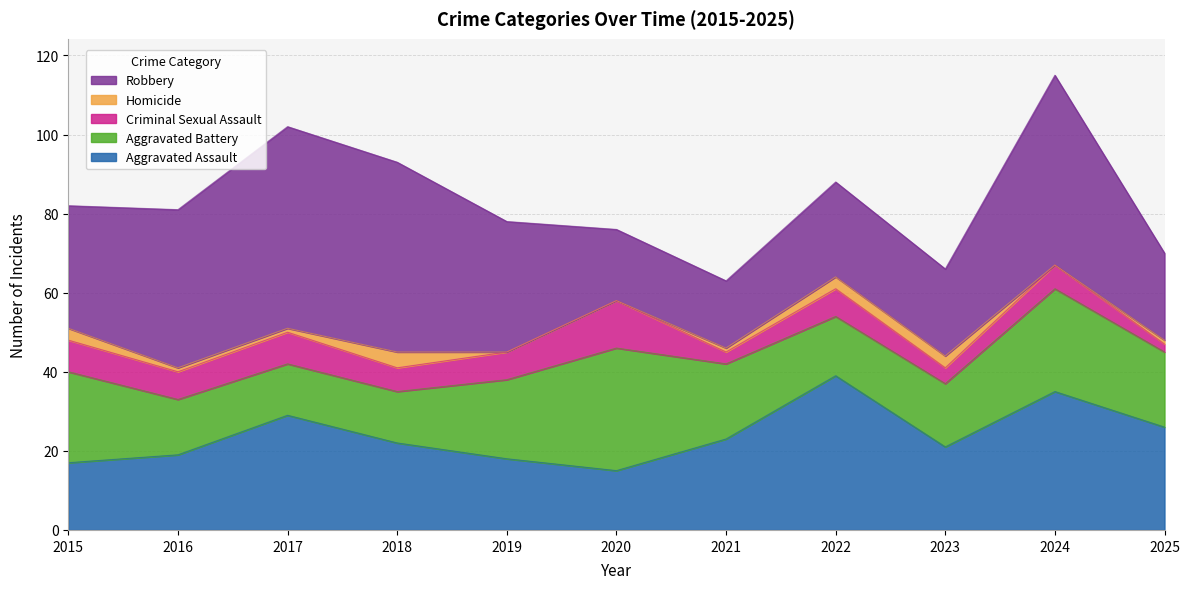

What is the average value of the Robbery series?

32